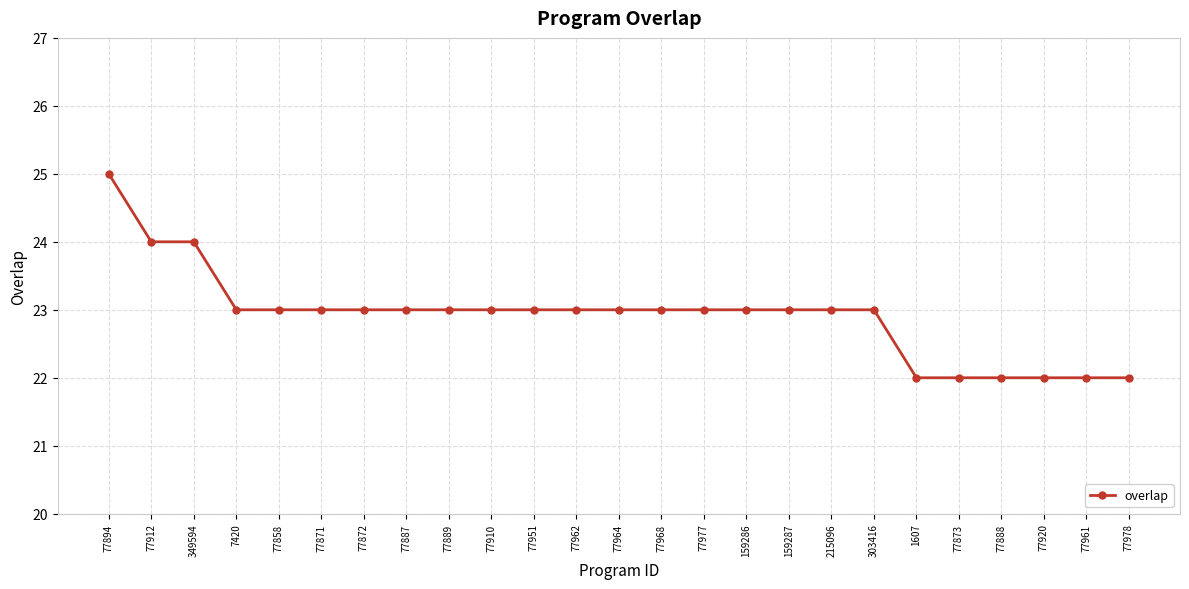

Is it true that the value at 77977 is 14?

False